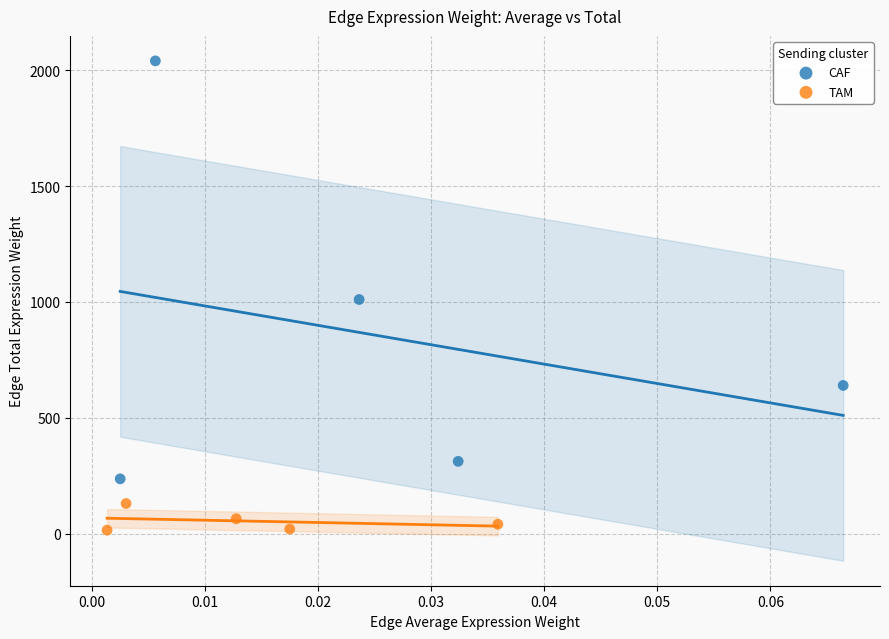

Which series reaches the maximum Y coordinate?

CAF